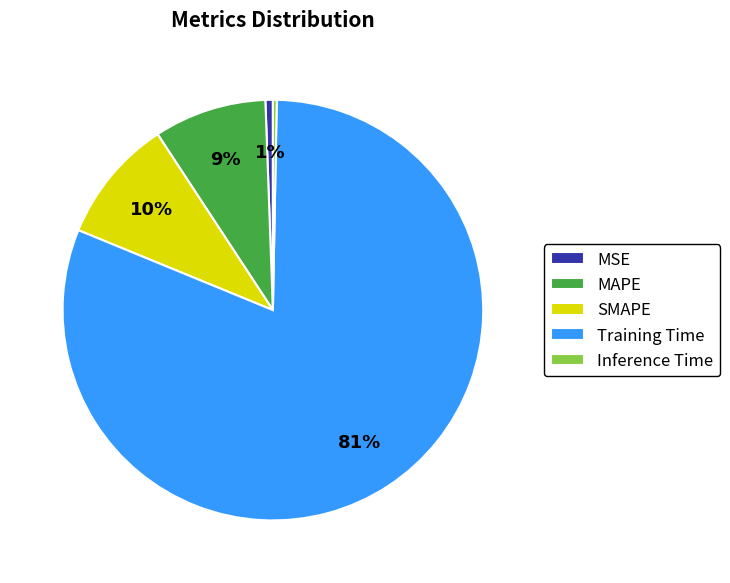

Is the sum of Inference Time and Training Time greater than half?

Yes